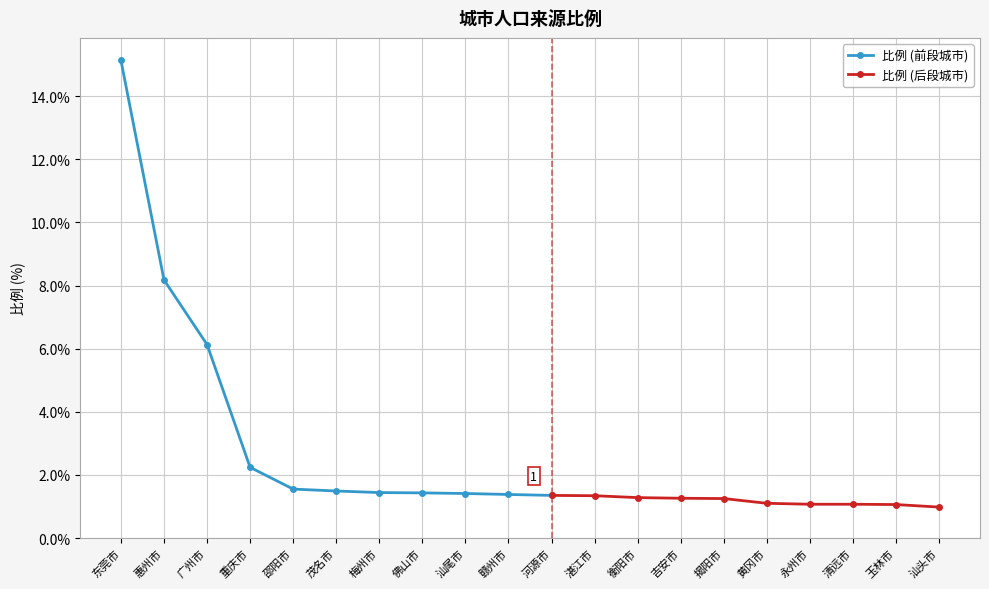

Which has a higher value, 广州市 or 湛江市?

广州市